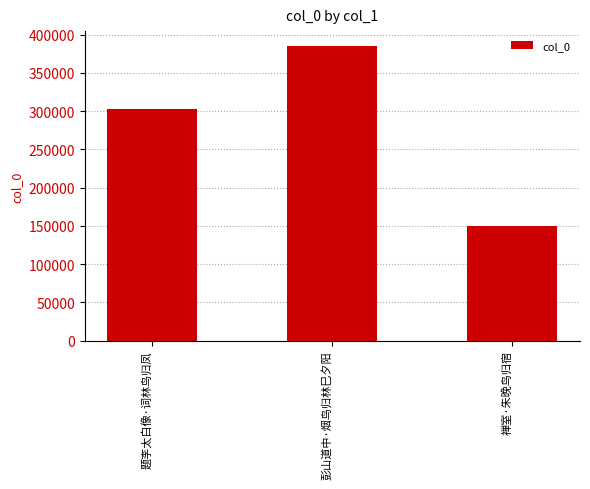

What is the average value?

279305